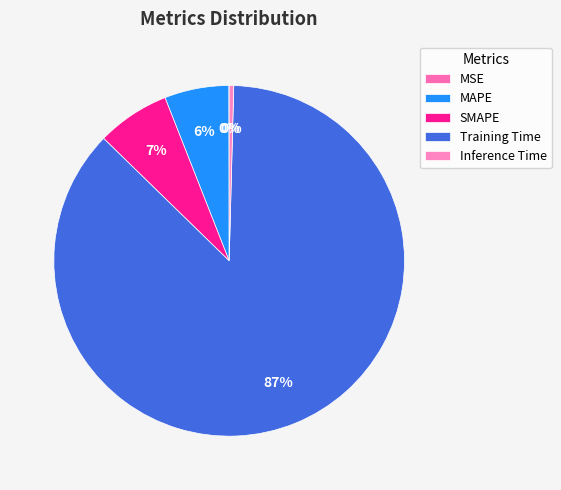

What is the change in value from MSE to MAPE?

+0.2